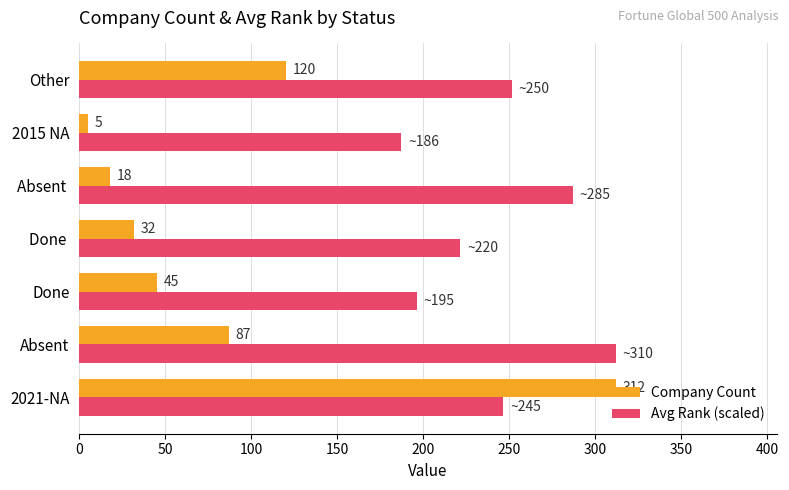

The Company Count series shows 7.8 at Done . True or false?

False